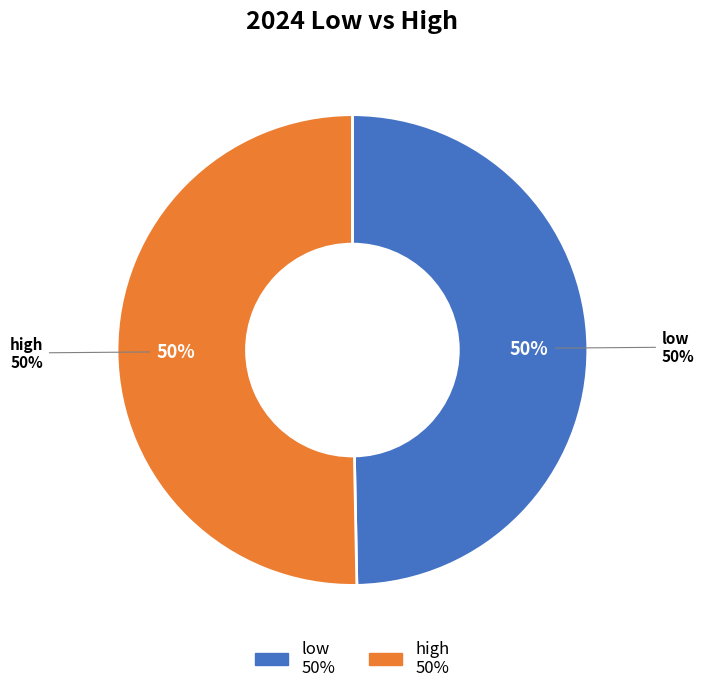

What is the total percentage of low and high?

100.0%